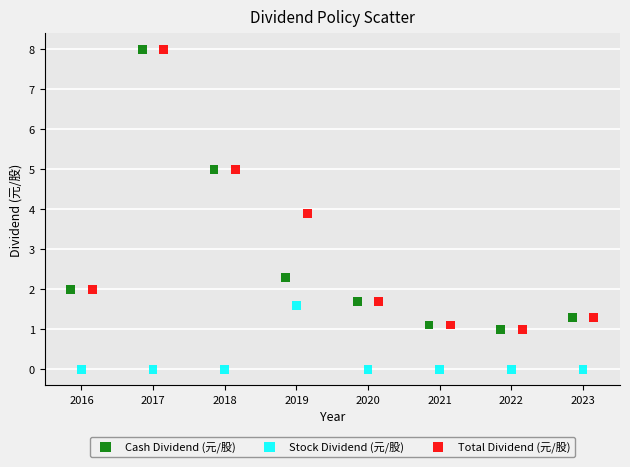

Which series contains the lowest Y value?

Stock Dividend (元/股)